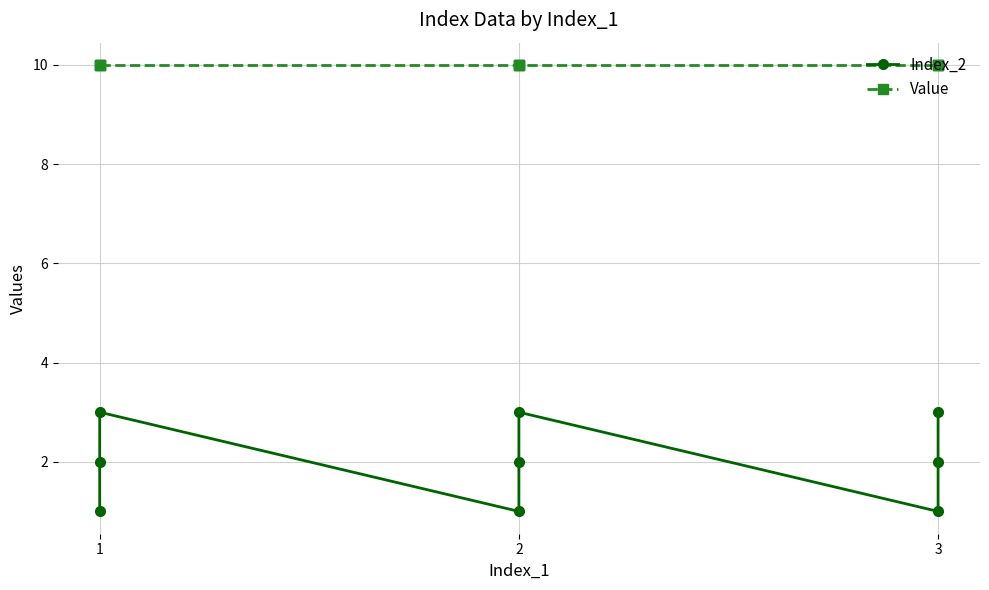

At which label does Value reach its peak?

1